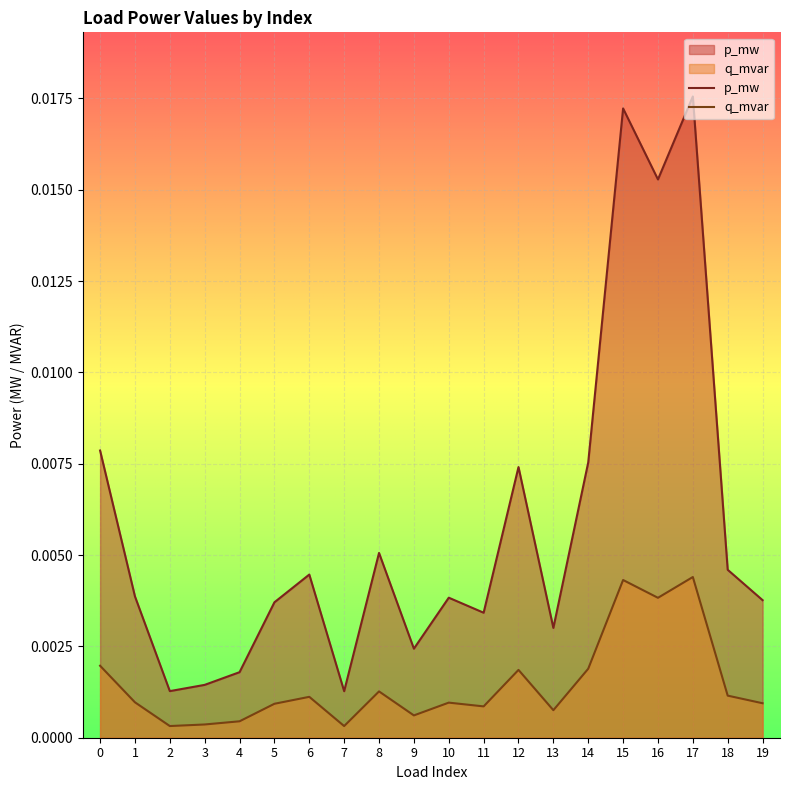

Which series changed the most between 0 and 15?

p_mw